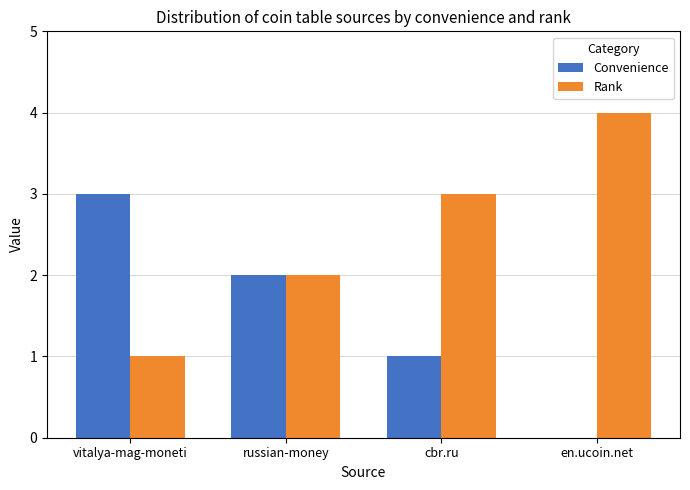

What is the maximum value shown in the chart?

4